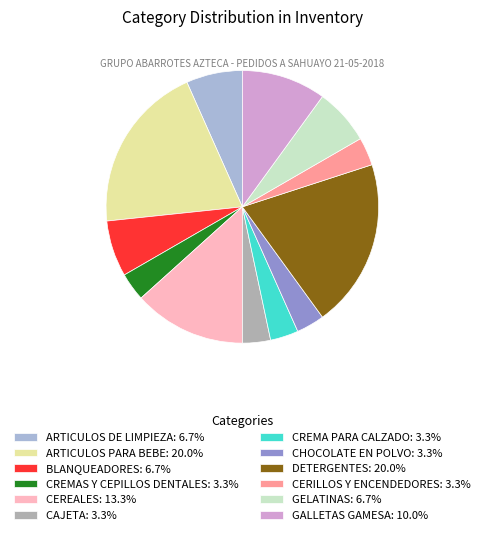

Do BLANQUEADORES: 6.7% and CERILLOS Y ENCENDEDORES: 3.3% together represent more than half of the pie?

No